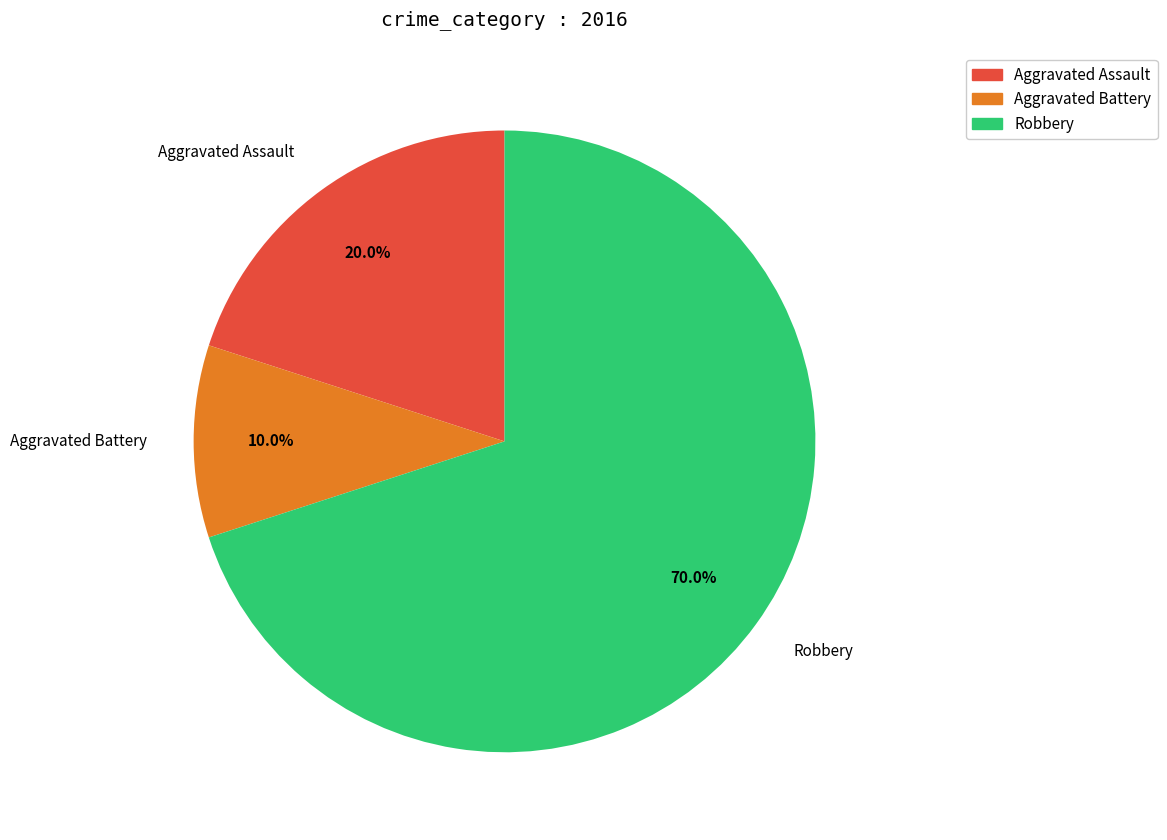

Is Robbery the majority of the pie?

Yes